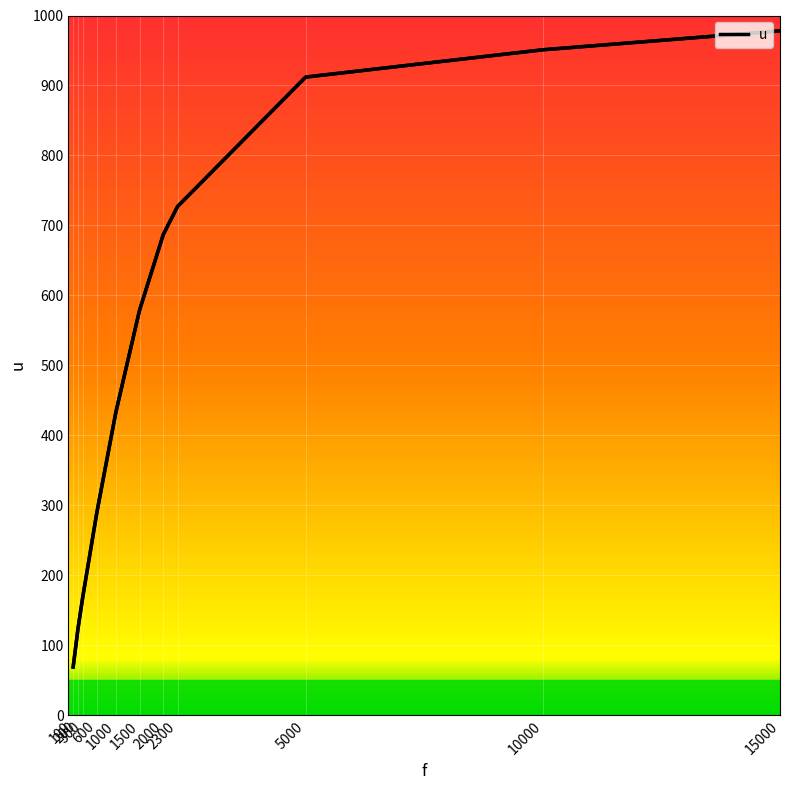

What is the value of the 10th point from the left?

951